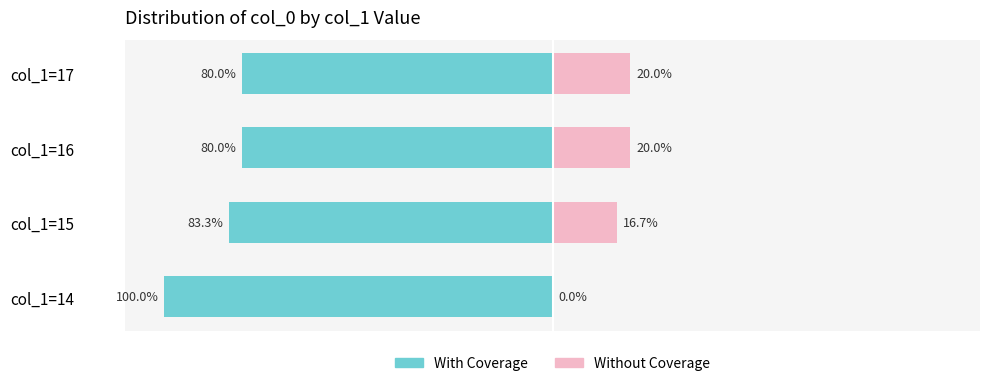

Reading left to right, what are all the values shown in this chart?

With Coverage: -100.0	-83.3	-80.0	-80.0
Without Coverage: 0.0	16.7	20.0	20.0